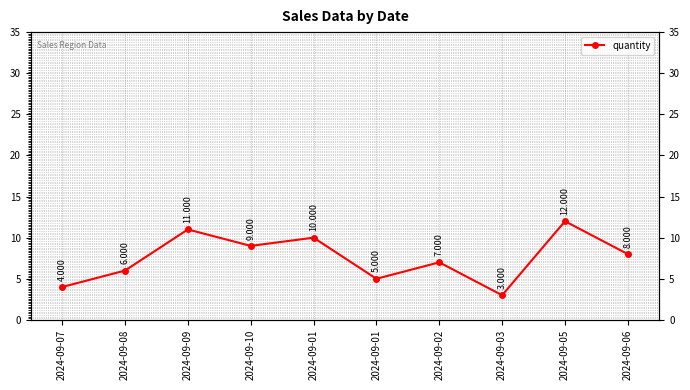

What is the label of the 5th point from the left?

2024-09-01